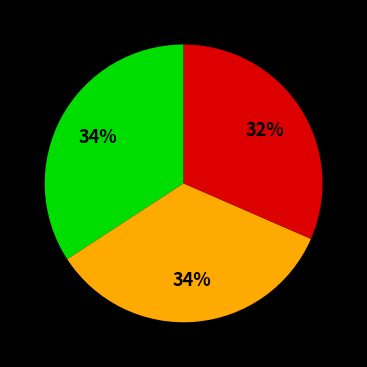

Count the number of slices in the pie.

3